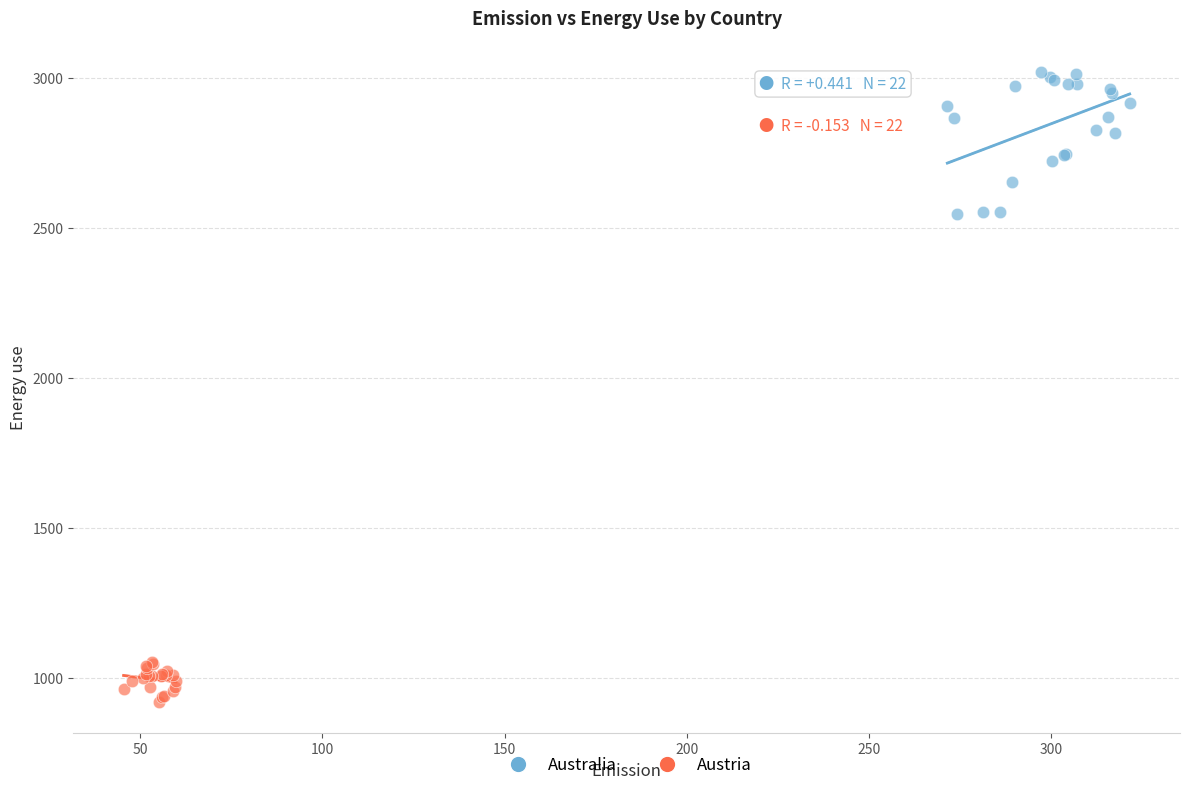

Which series reaches the maximum Y coordinate?

Australia